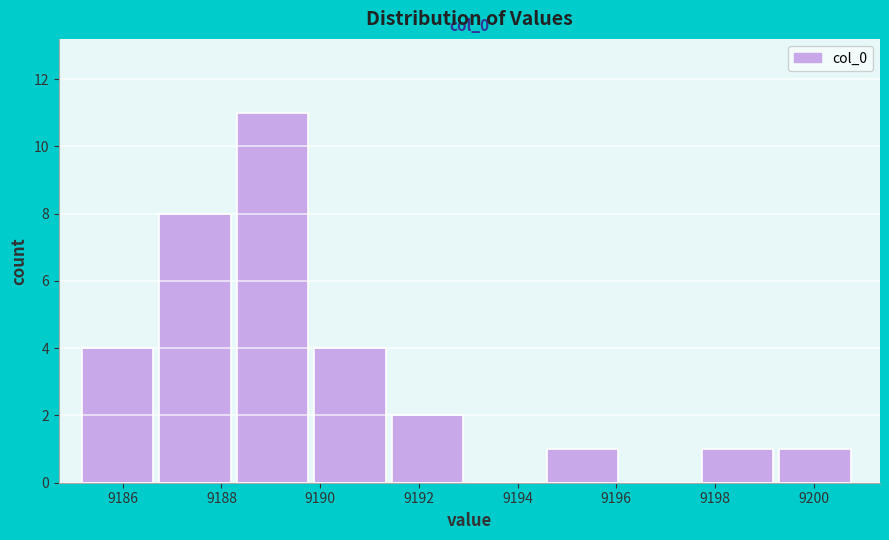

Which range on the x-axis has the tallest bar?

9188.4 to 9189.8